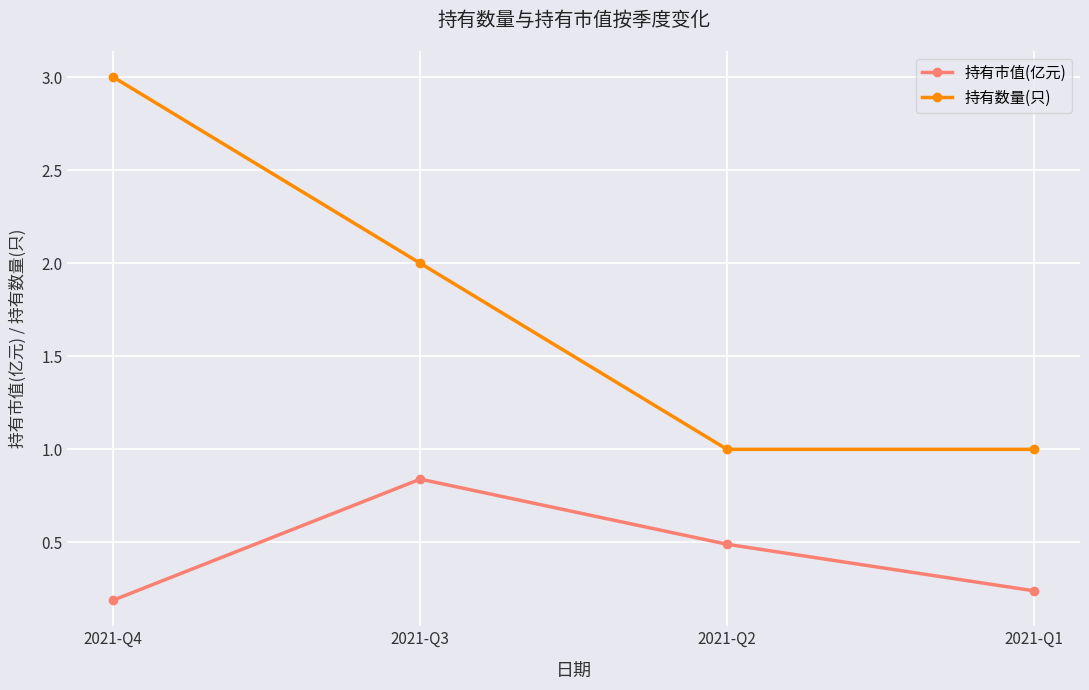

What is the value of the 持有数量(只) point at the 4th from the left?

1.0